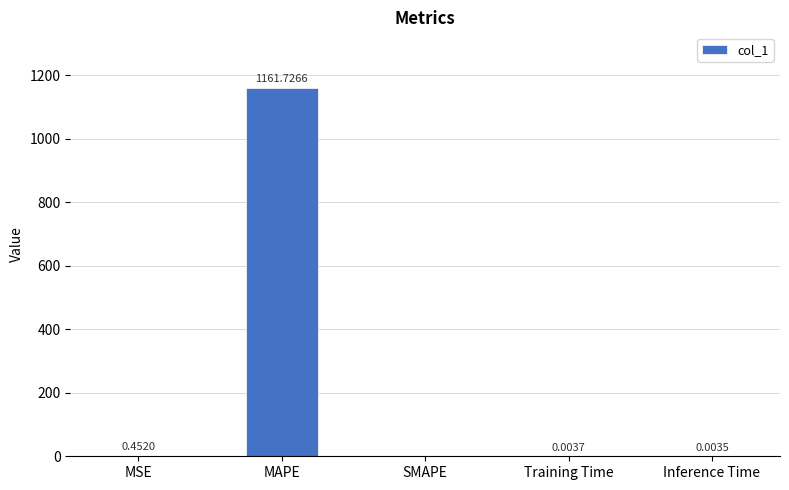

Count the number of data series in this chart.

1